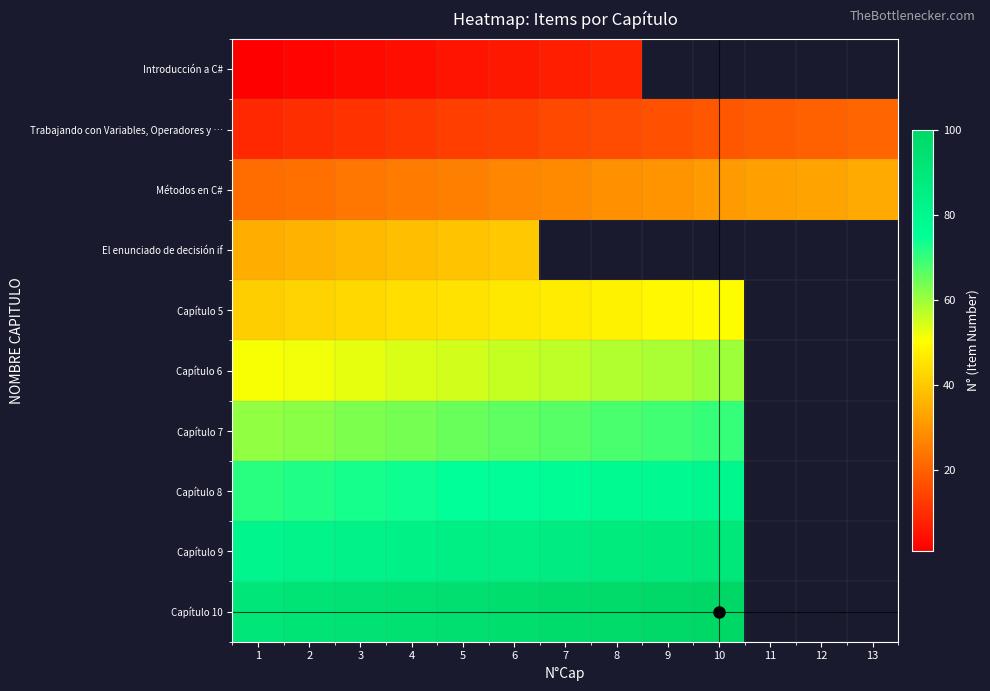

What is the difference between the maximum and minimum values in the Introducción a C# series?

7.0